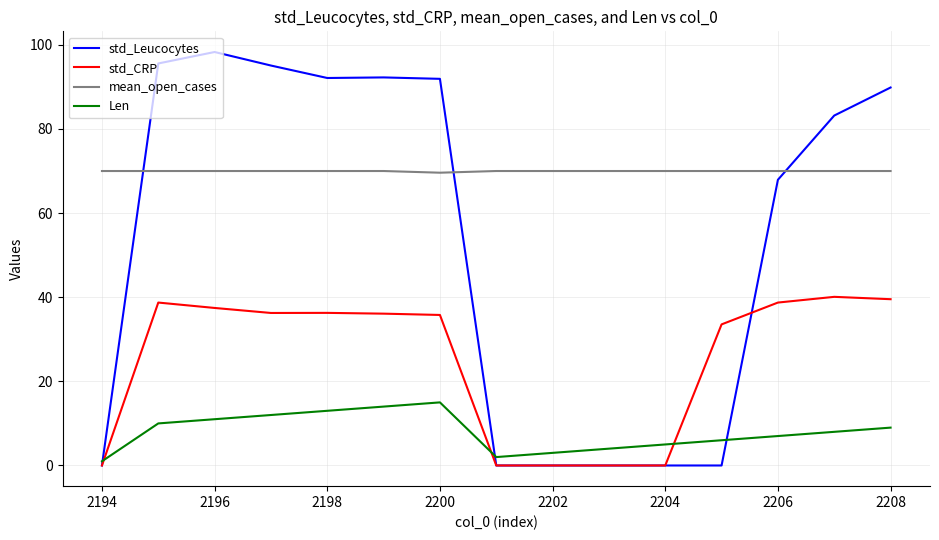

Which series has the widest spread of values?

std_Leucocytes